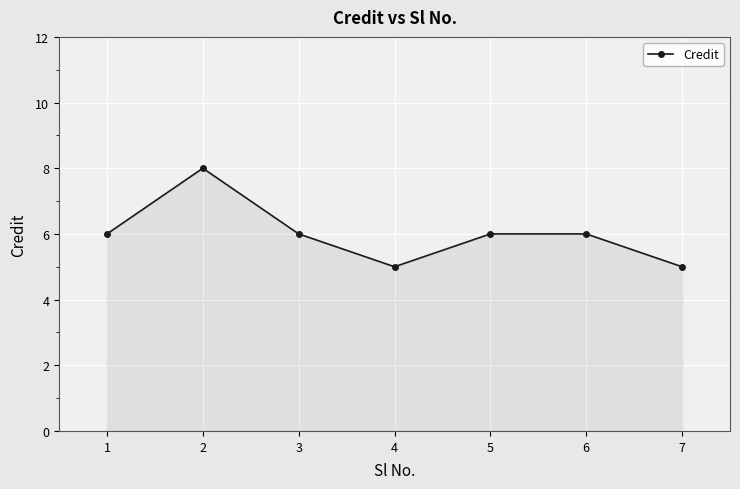

How many distinct data groups are displayed?

1